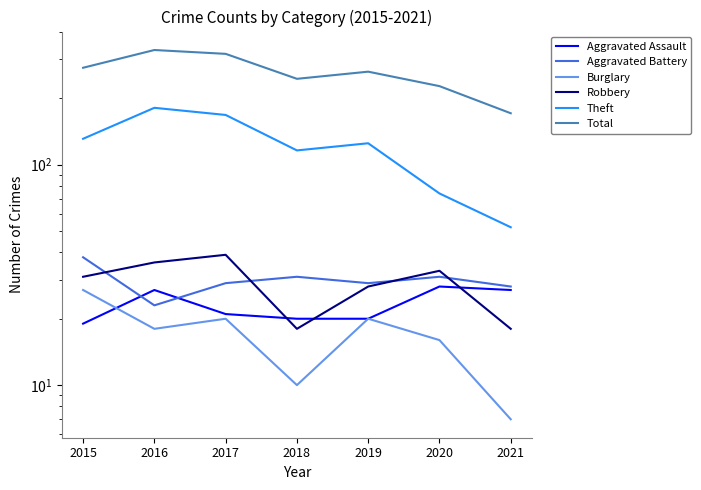

How many times do Aggravated Battery and Aggravated Assault cross each other?

2